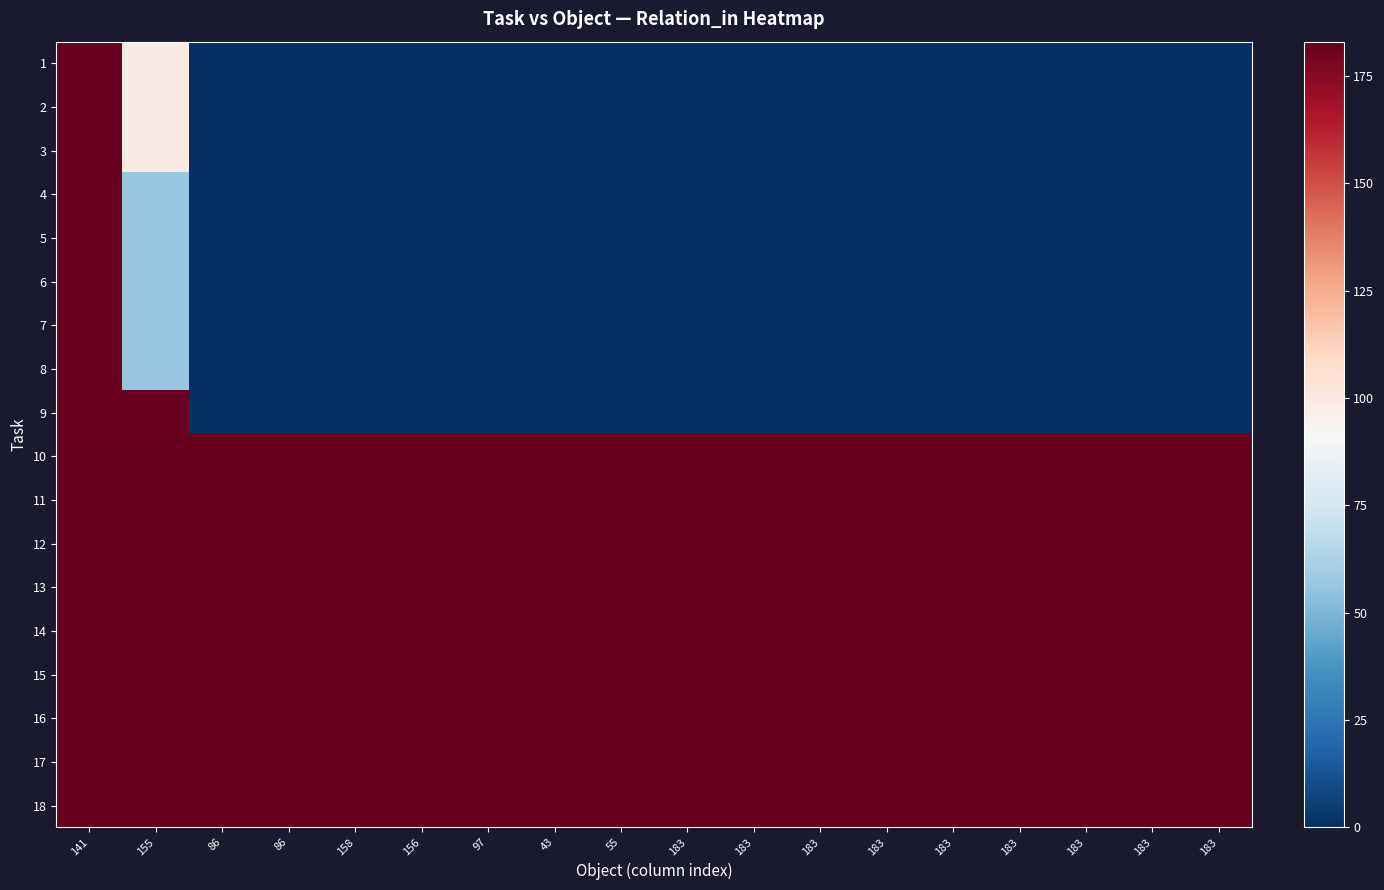

Which has a higher value, 97 or 183?

97